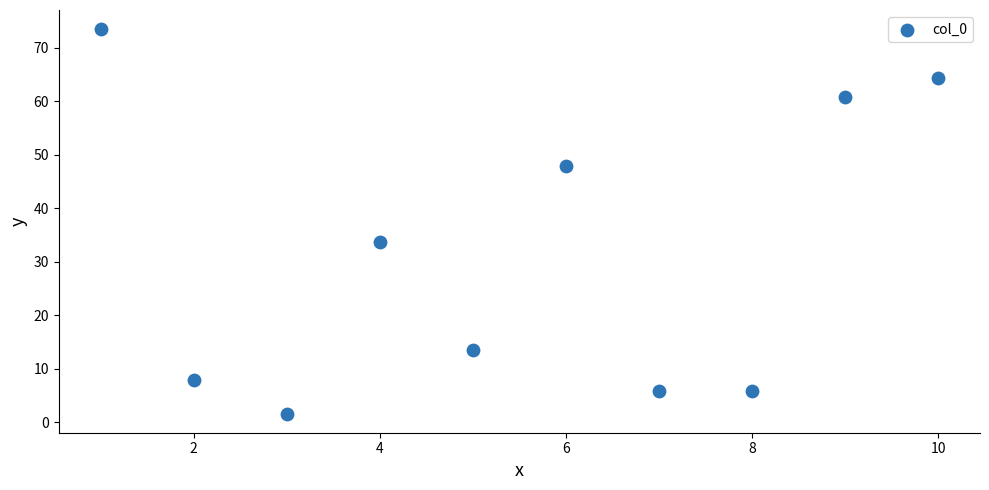

What is the range of Y values (max minus min)?

71.9